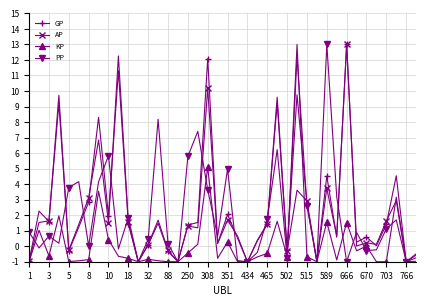

How many distinct data groups are displayed?

4